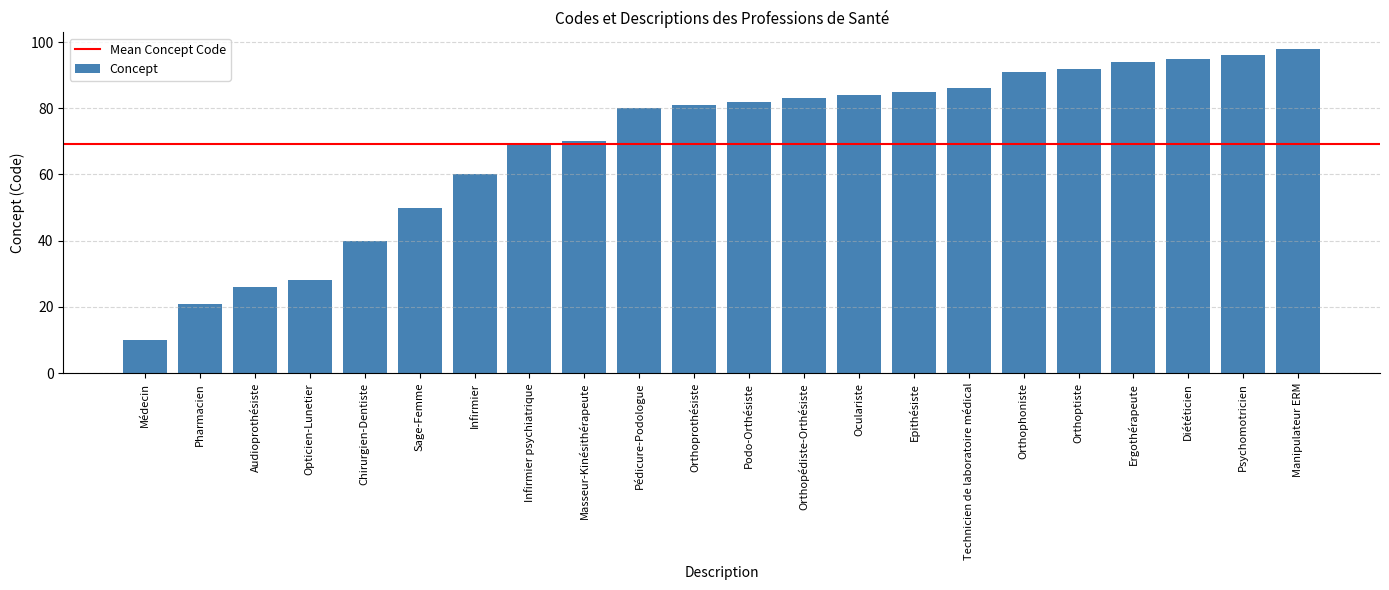

What is the greatest value displayed?

98